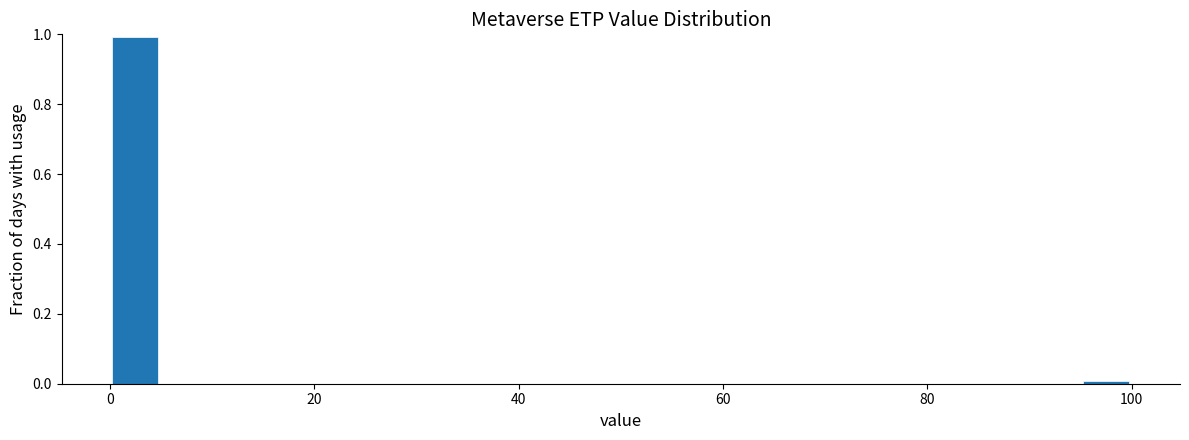

Around what value on the x-axis is the tallest bar? Give the approximate position of its centre, as read against the axis.

2